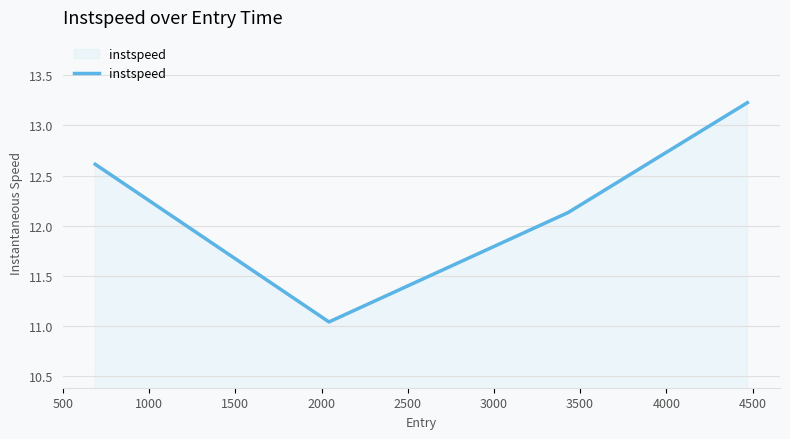

How many lines are shown in the chart?

1